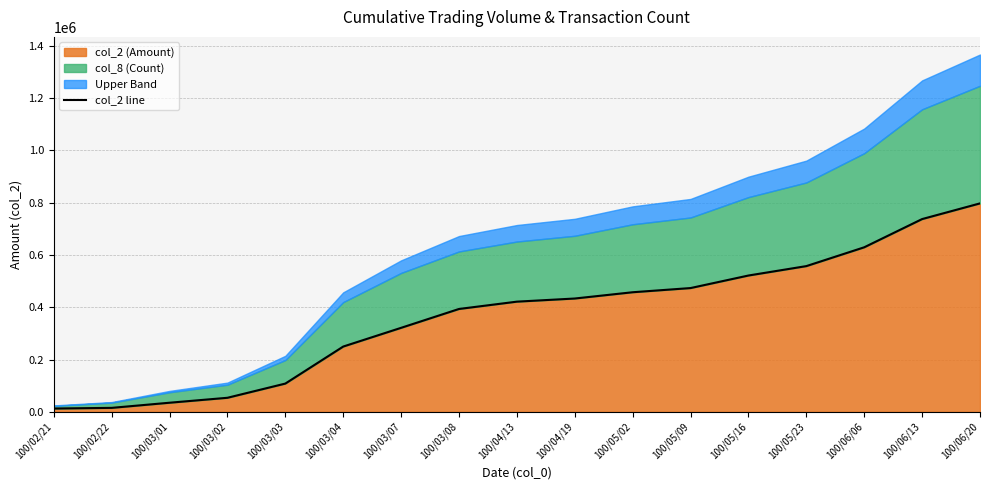

Which has a higher value, 100/06/20 or 100/06/13?

100/06/20